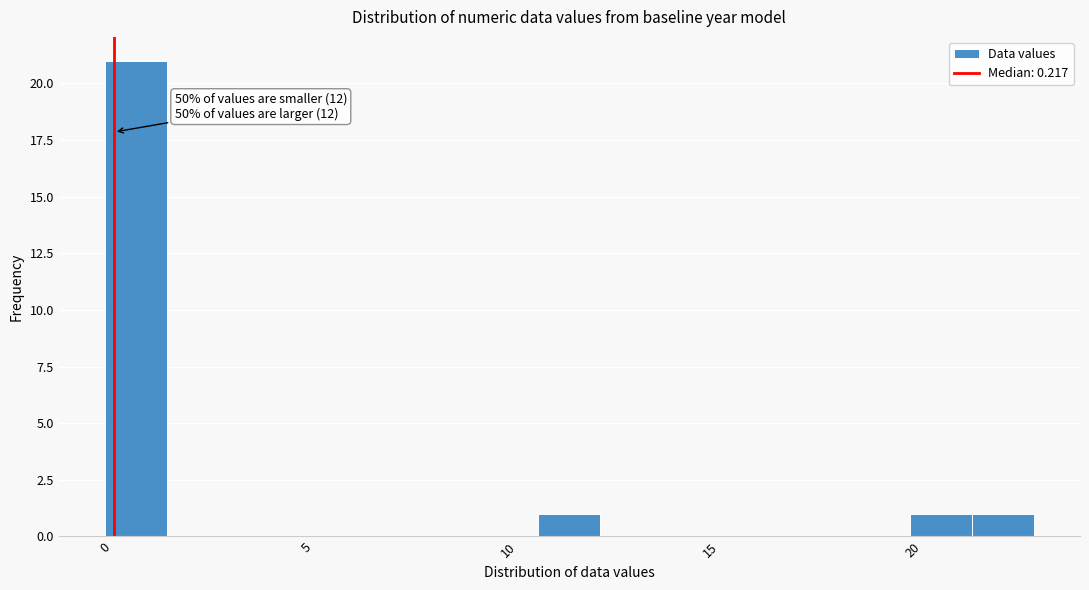

Around what value on the x-axis is the tallest bar? Give the approximate position of its centre, as read against the axis.

1.0